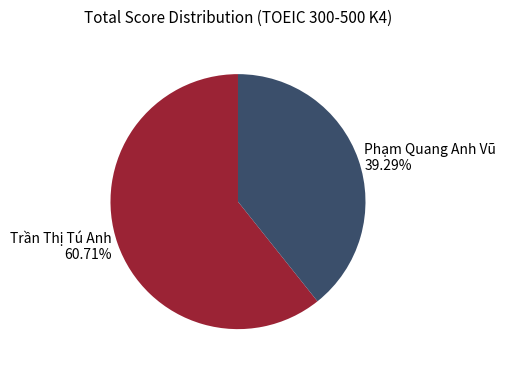

Is Phạm Quang Anh Vũ 39.29% the majority of the pie?

No